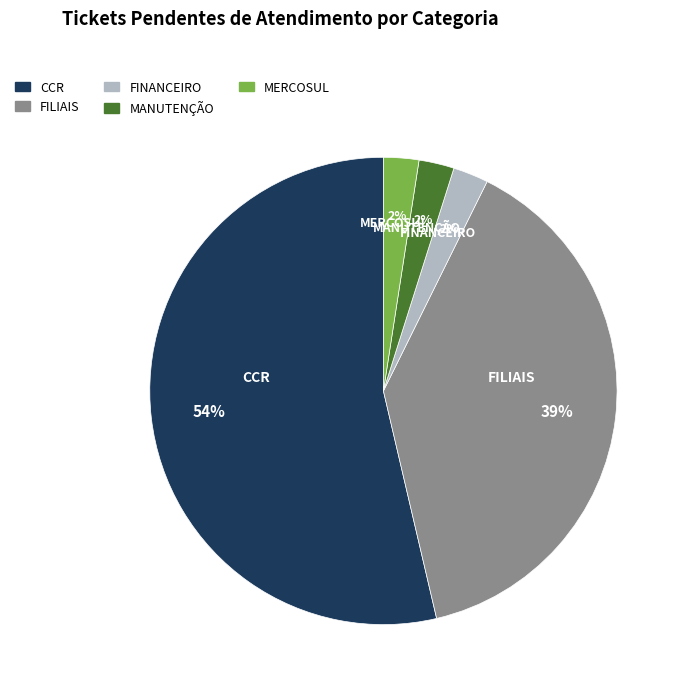

Which has a higher value, FILIAIS or FINANCEIRO?

FILIAIS